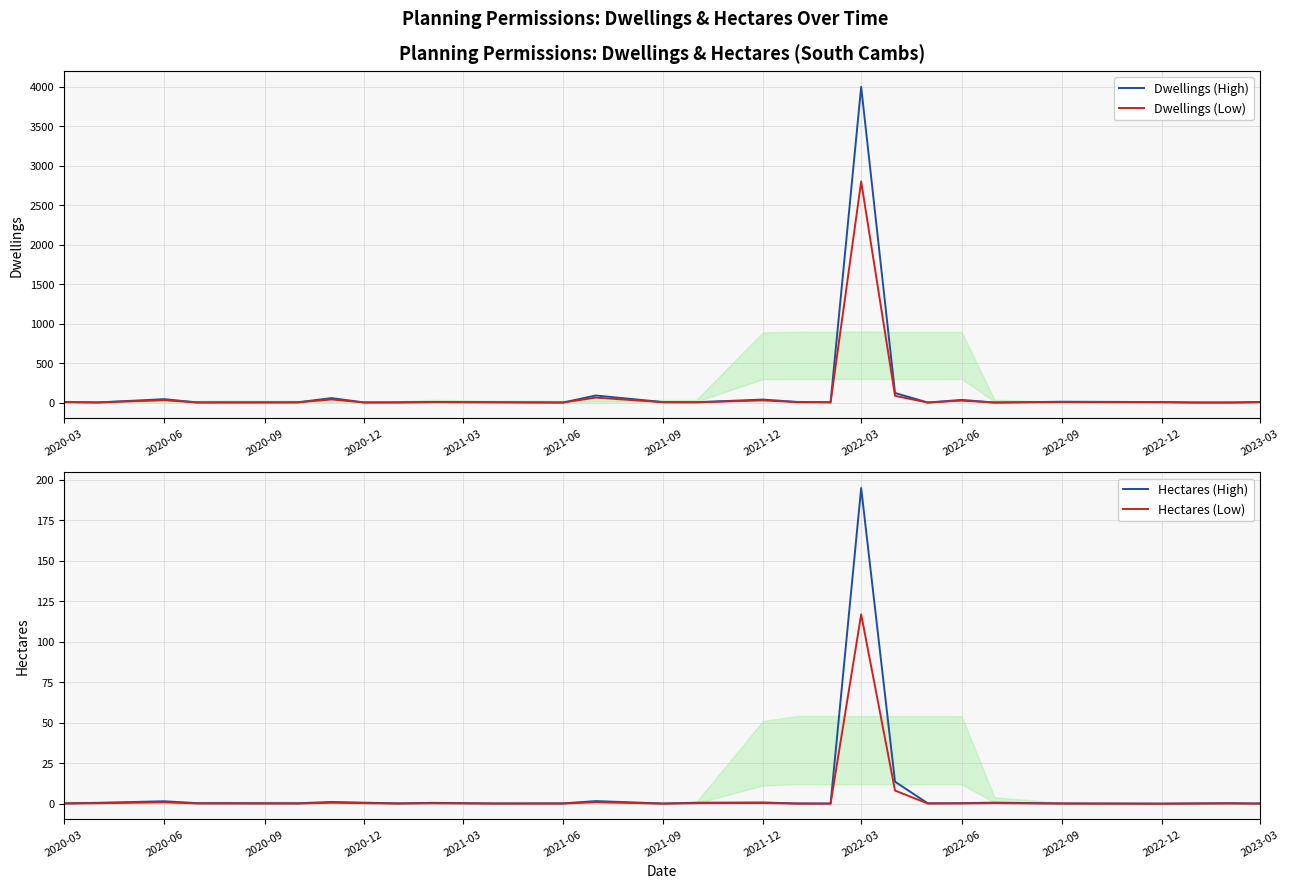

At 2020-06, list the series in order from smallest to largest.

Hectares (Low), Hectares (High), Dwellings (Low), Dwellings (High)